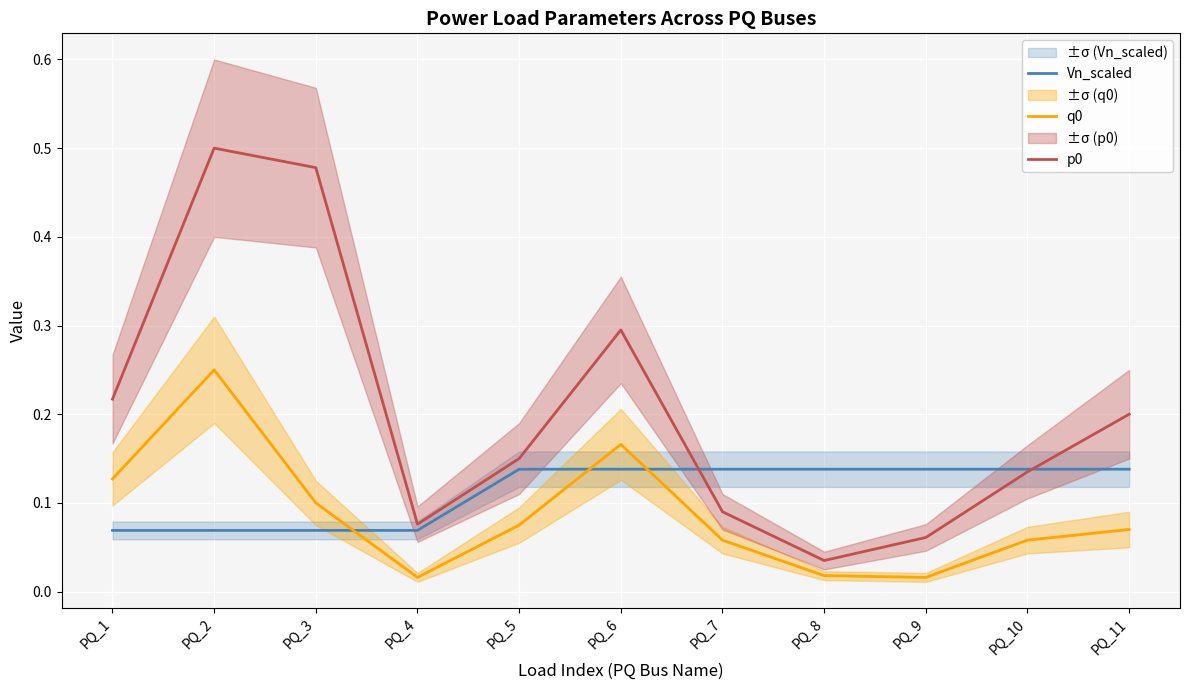

Where do p0 and Vn_scaled first cross each other?

PQ_6 and PQ_7